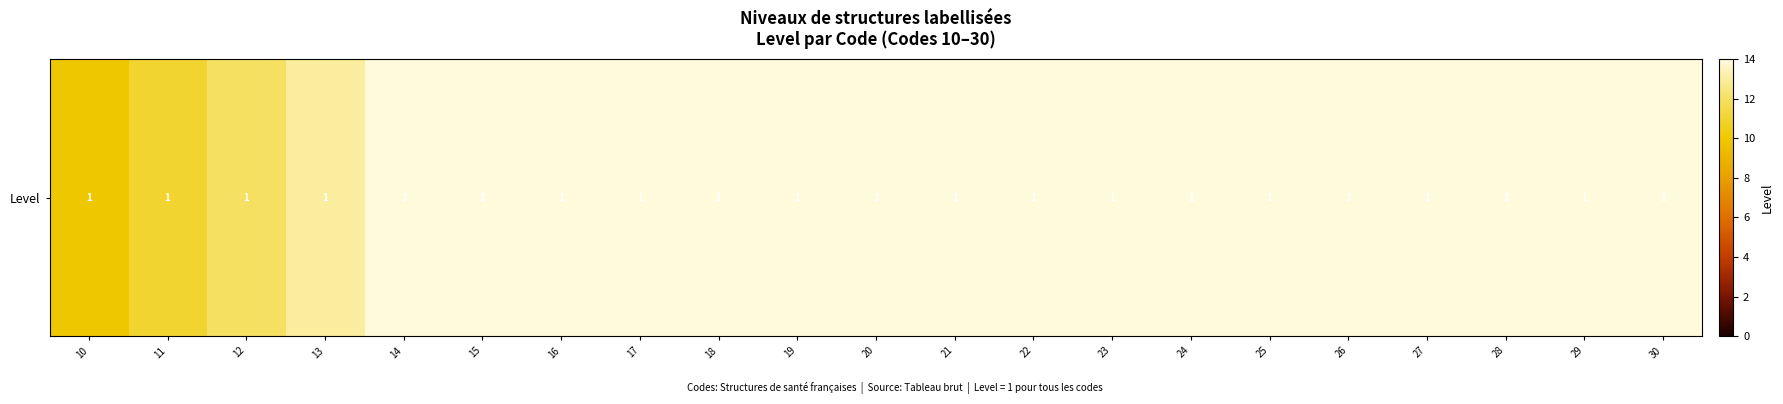

What is the difference between the maximum and minimum values?

20